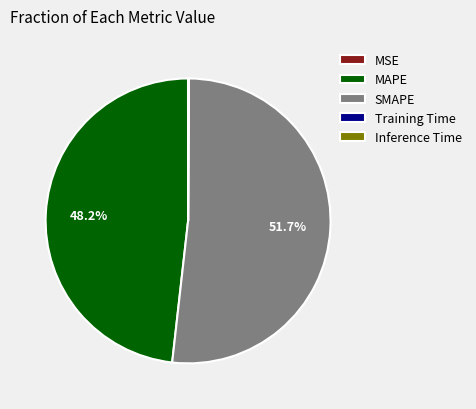

What is the majority slice?

SMAPE